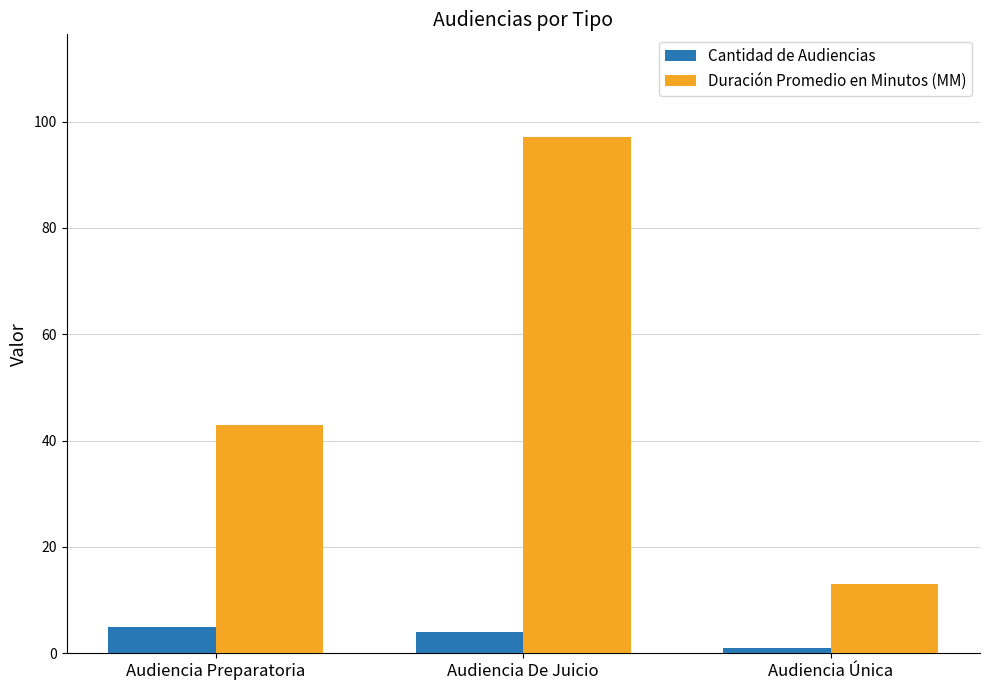

What are all the series names shown in the legend?

Cantidad de Audiencias, Duración Promedio en Minutos (MM)